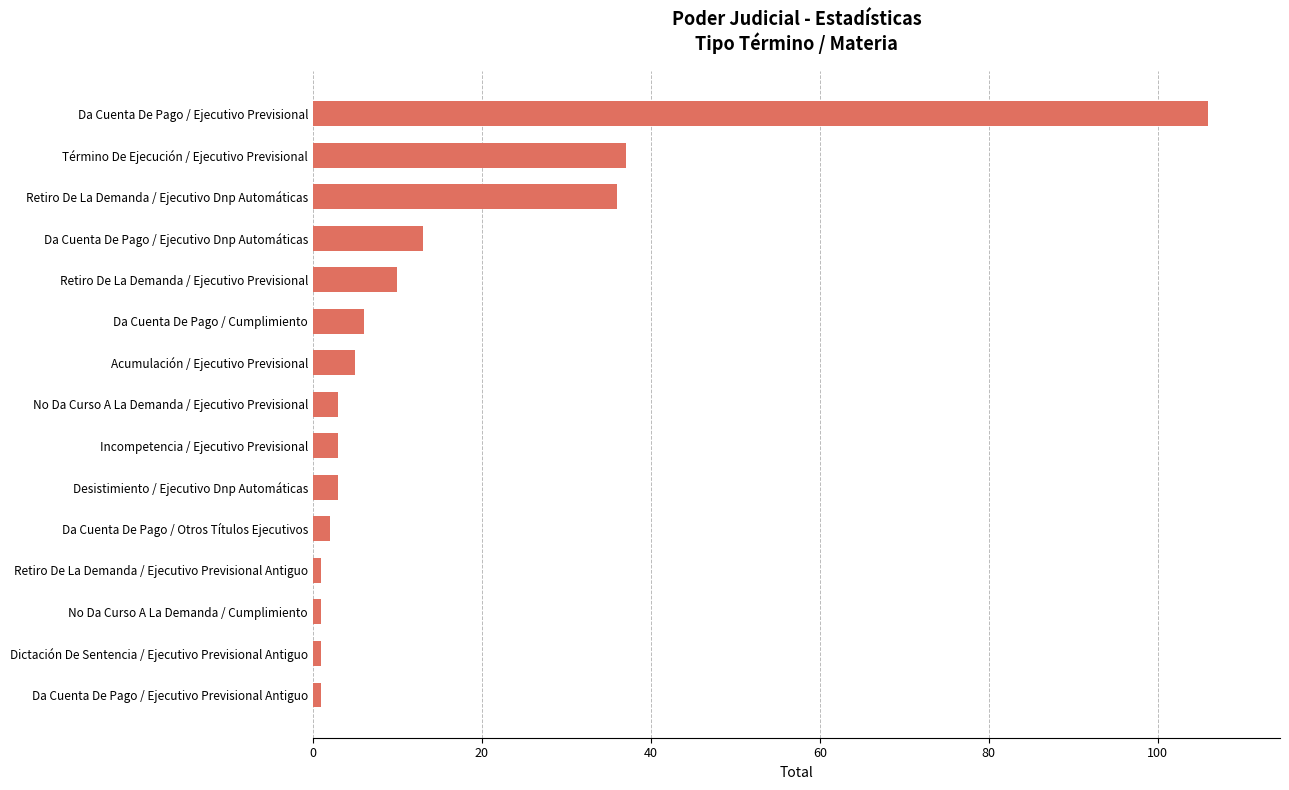

What is the sum of the values at Da Cuenta De Pago / Cumplimiento and Da Cuenta De Pago / Ejecutivo Previsional?

112